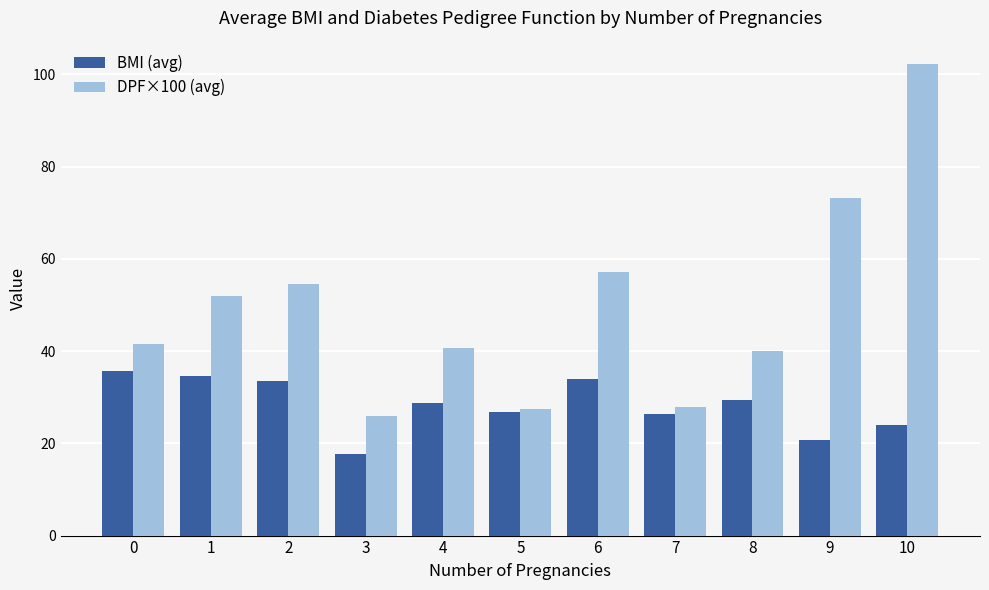

Which series has the largest total across all categories?

DPF×100 (avg)